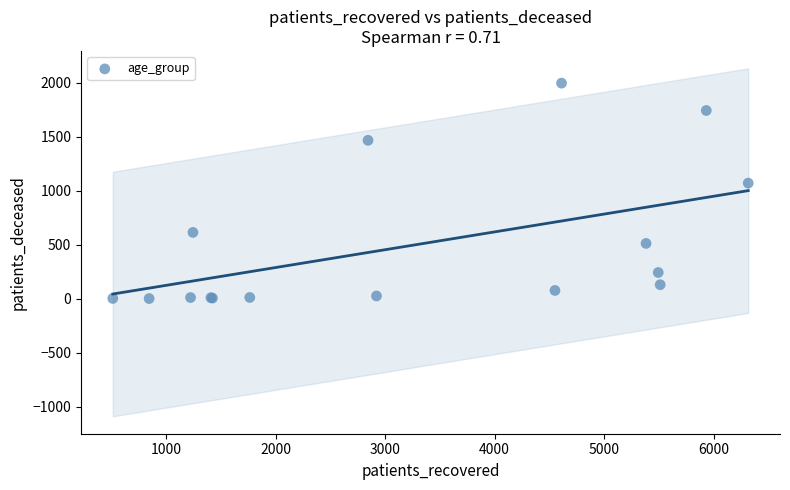

What Y value in the scatter plot is closest to 998?

1070